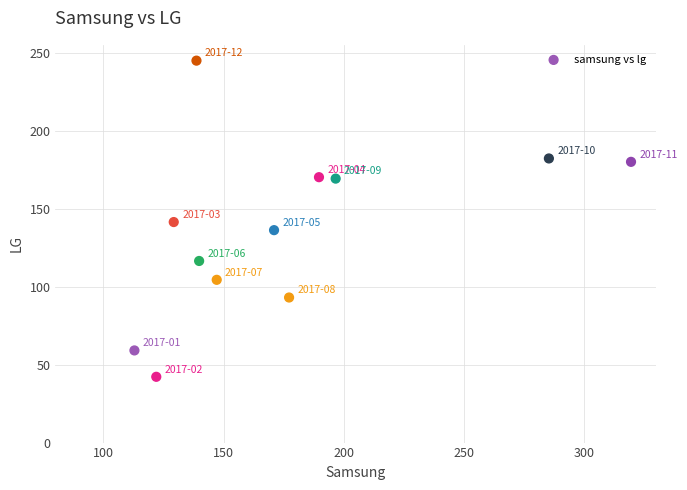

What is the average Y value?

136.7